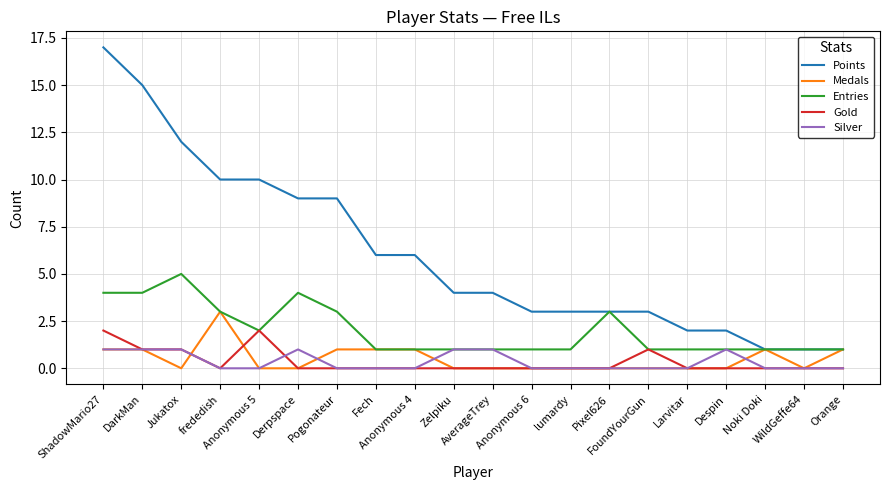

True or false: Points and Gold intersect in this chart.

False